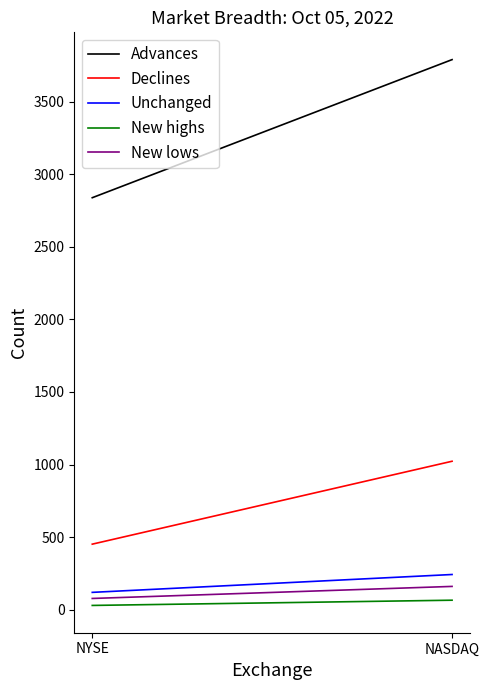

Does the chart have visible grid lines?

No